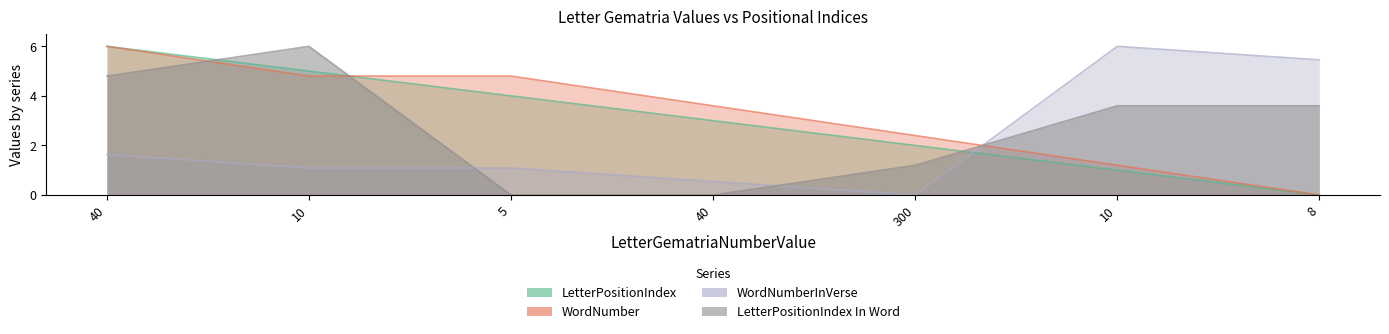

What is the difference between the maximum and minimum values in the WordNumberInVerse series?

6.0